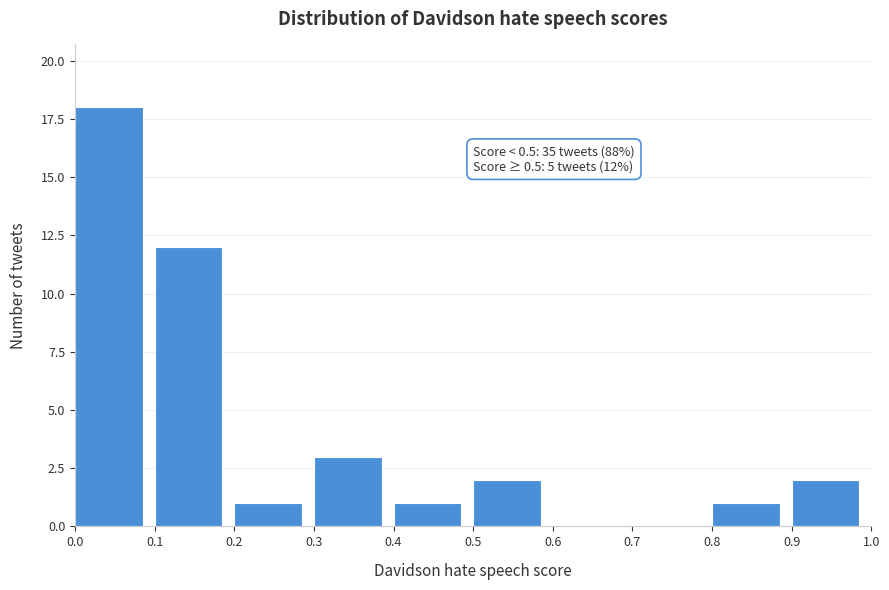

Which range on the x-axis has the tallest bar?

0.0 to 0.1